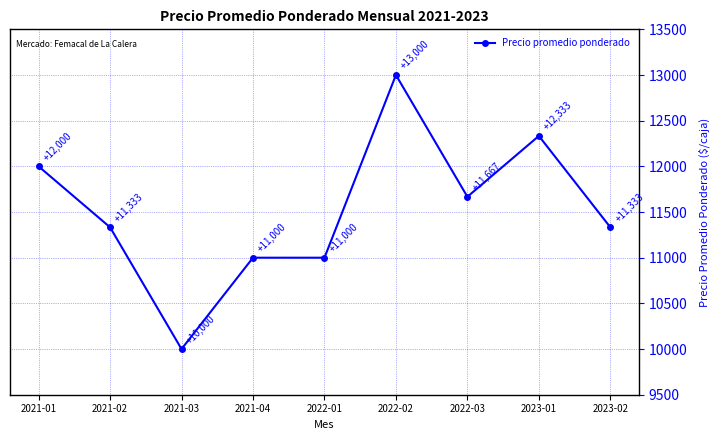

What is the label of the 9th point from the left?

2023-02